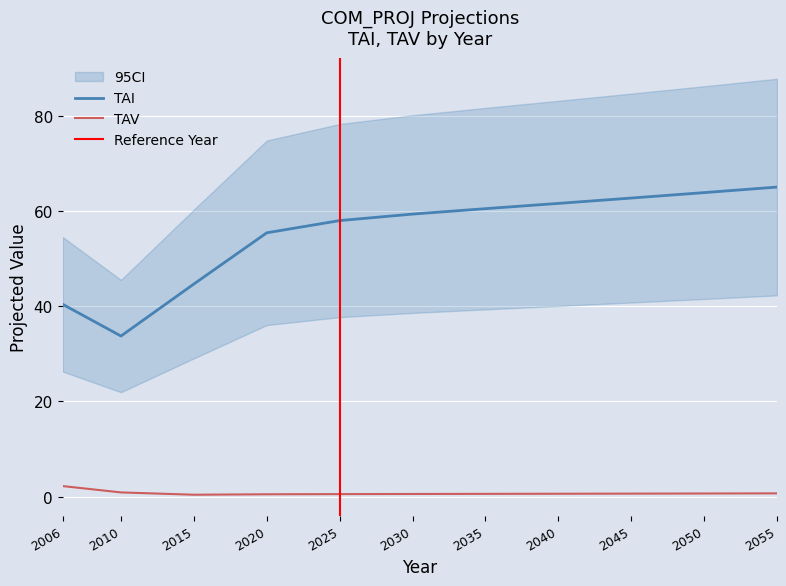

Rank the series at 2040 from highest to lowest value.

TAI, TAV